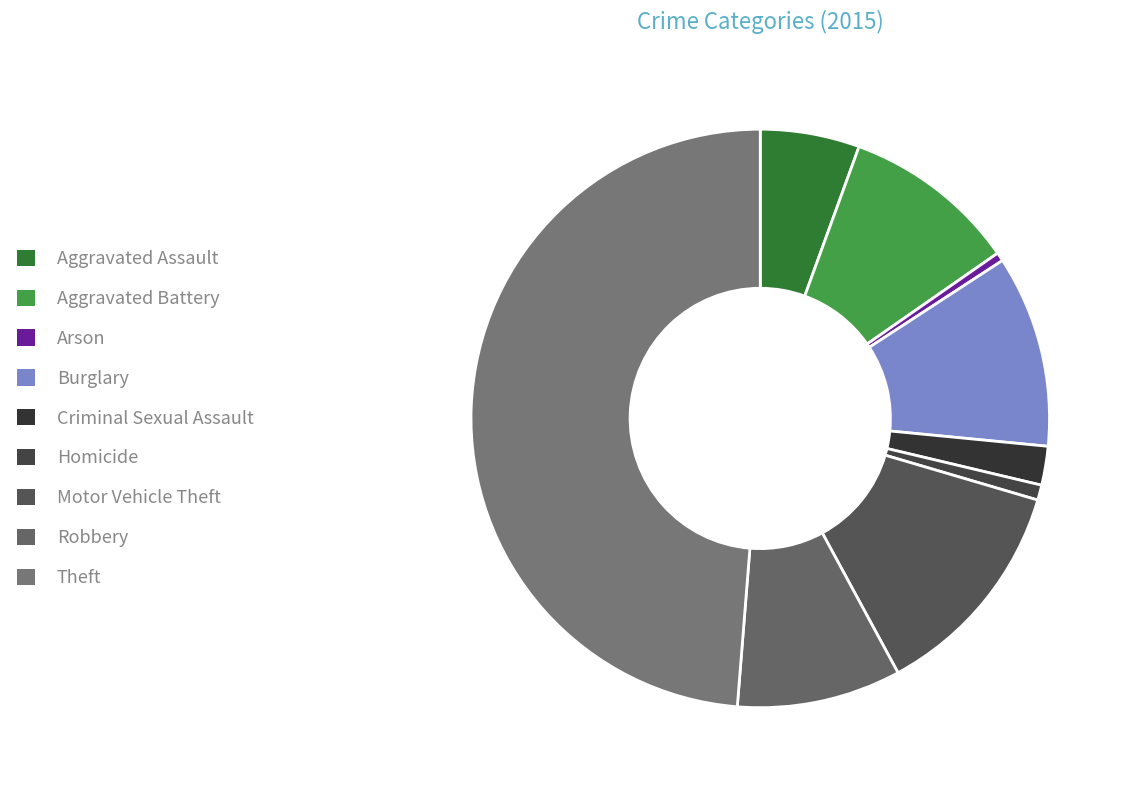

Count the number of slices in the pie.

9